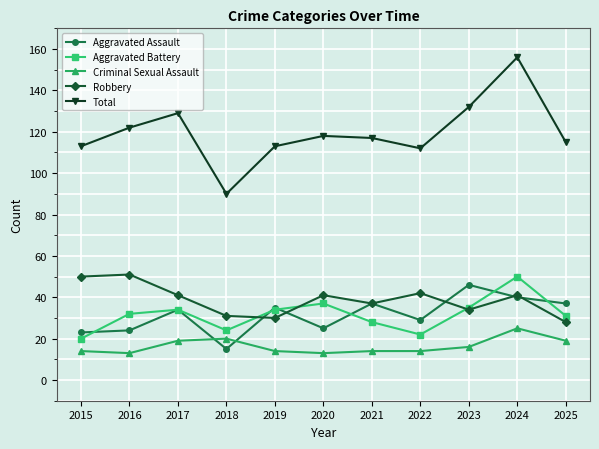

Reading left to right, what are all the values shown in this chart?

Aggravated Assault: 23	24	34	15	35	25	37	29	46	40	37
Aggravated Battery: 20	32	34	24	34	37	28	22	35	50	31
Criminal Sexual Assault: 14	13	19	20	14	13	14	14	16	25	19
Robbery: 50	51	41	31	30	41	37	42	34	41	28
Total: 113	122	129	90	113	118	117	112	132	156	115